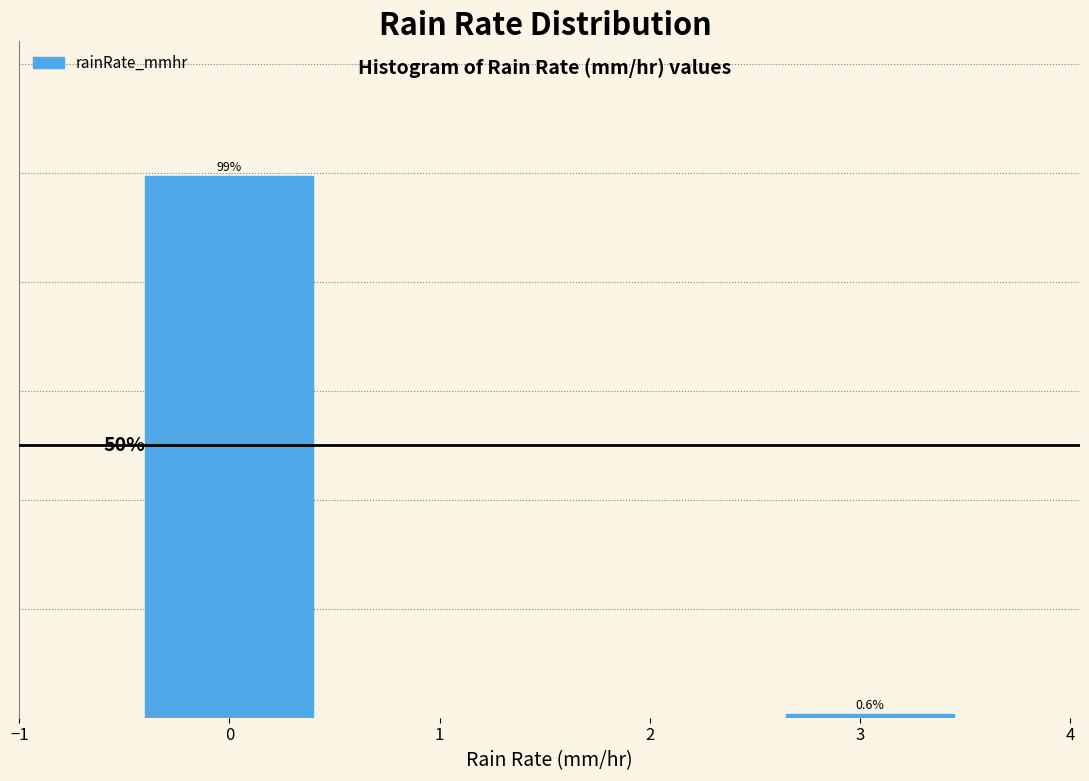

Rank the categories by value from lowest to highest.

3, 0